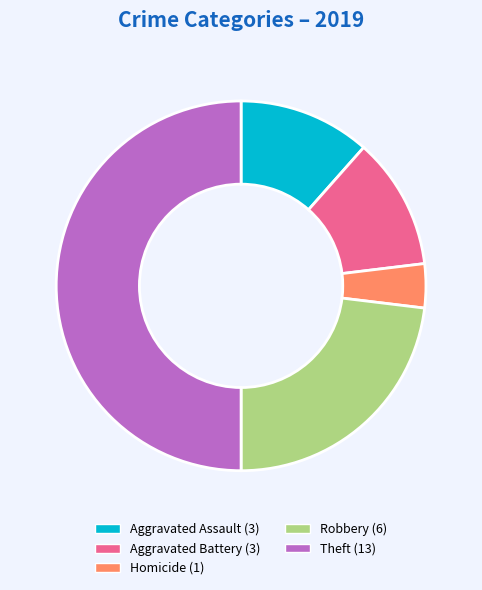

Count the number of slices in the pie.

5